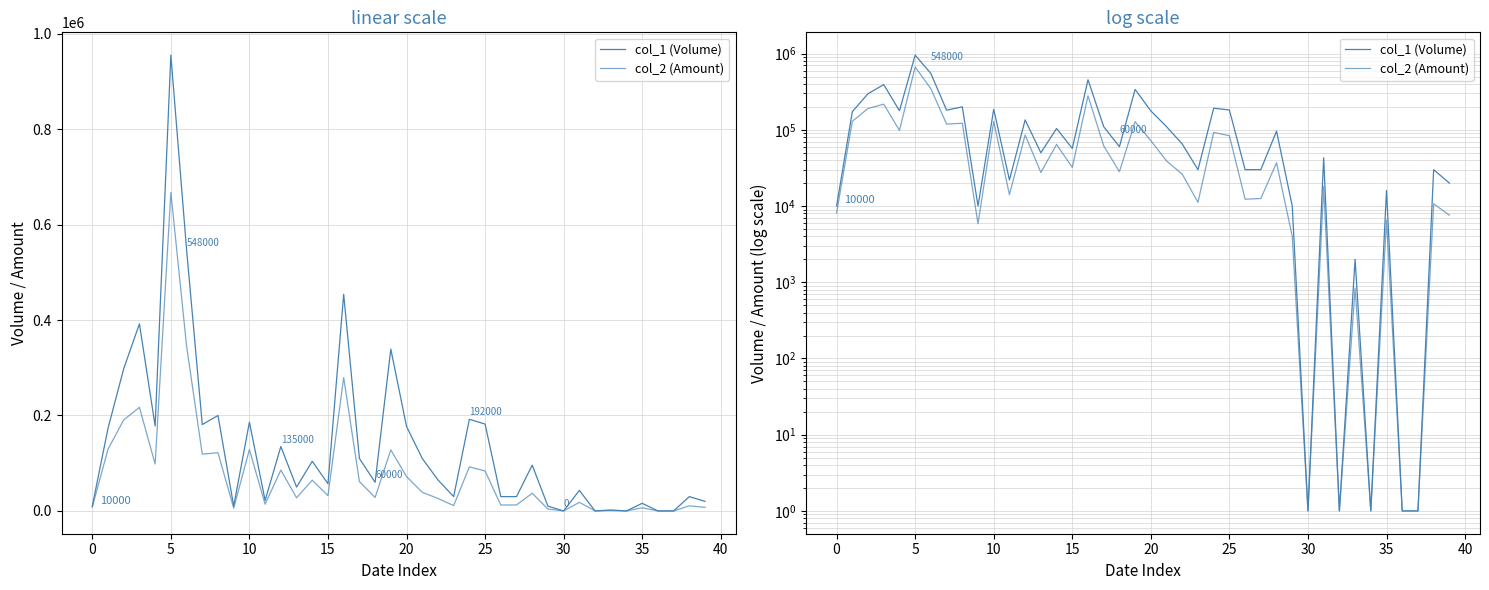

What is the label of the 20th point from the right?

20